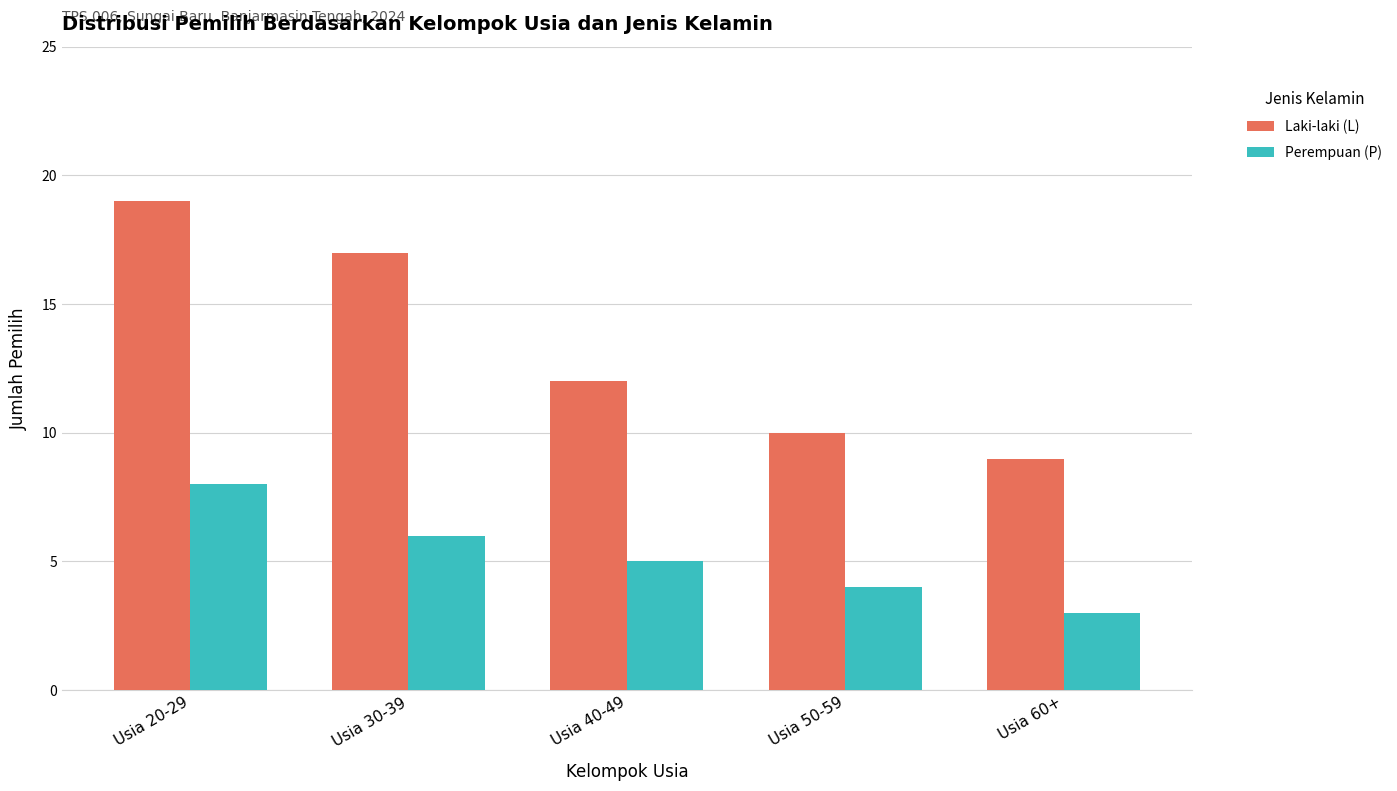

What is the sum of the Perempuan (P) values at Usia 60+ and Usia 30-39?

9